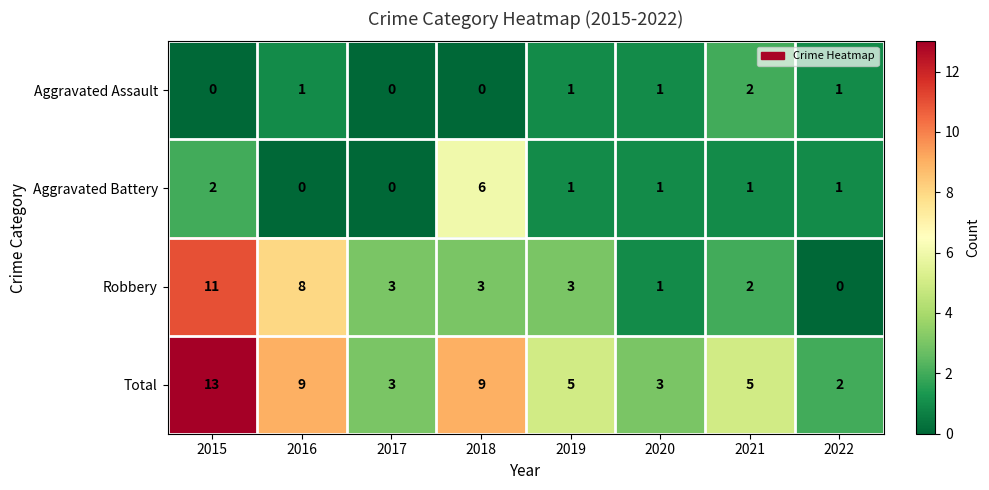

True or false: Total has a value of 5 at 2016.

False